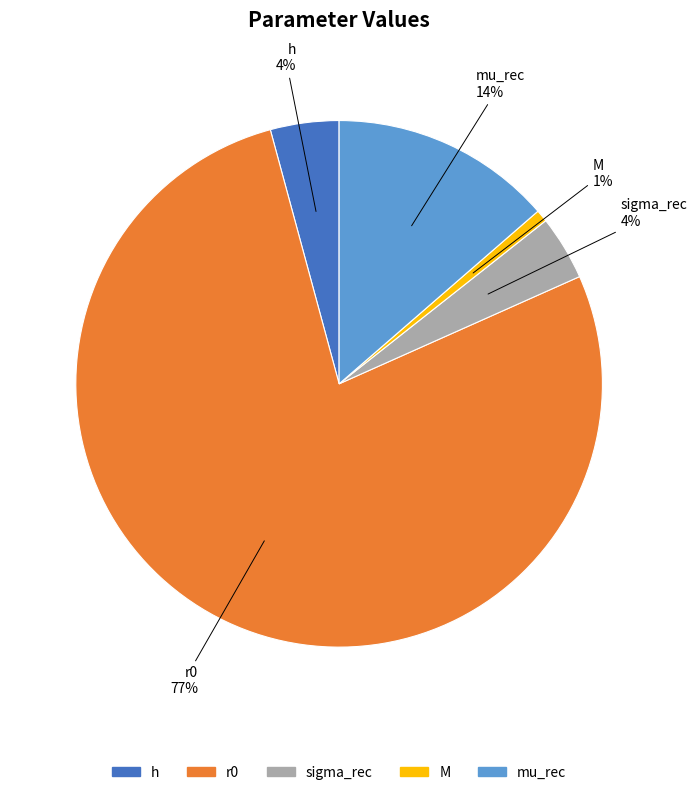

Which category accounts for the majority?

r0